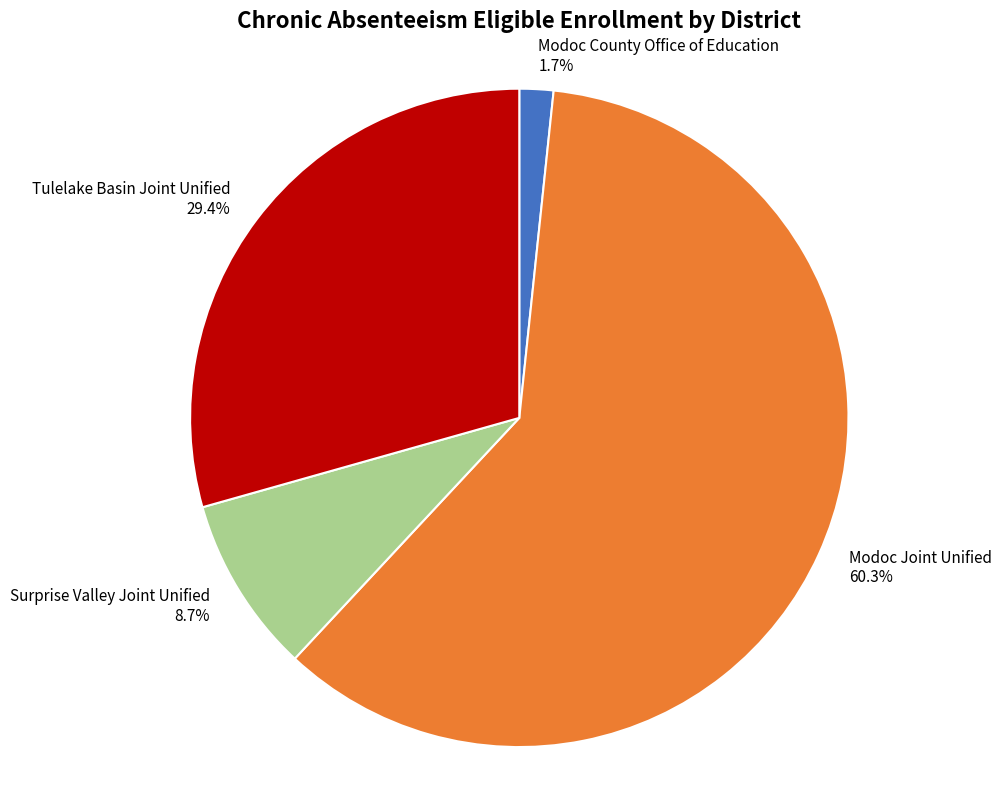

Which category has the smallest portion of the pie?

Modoc County Office of Education